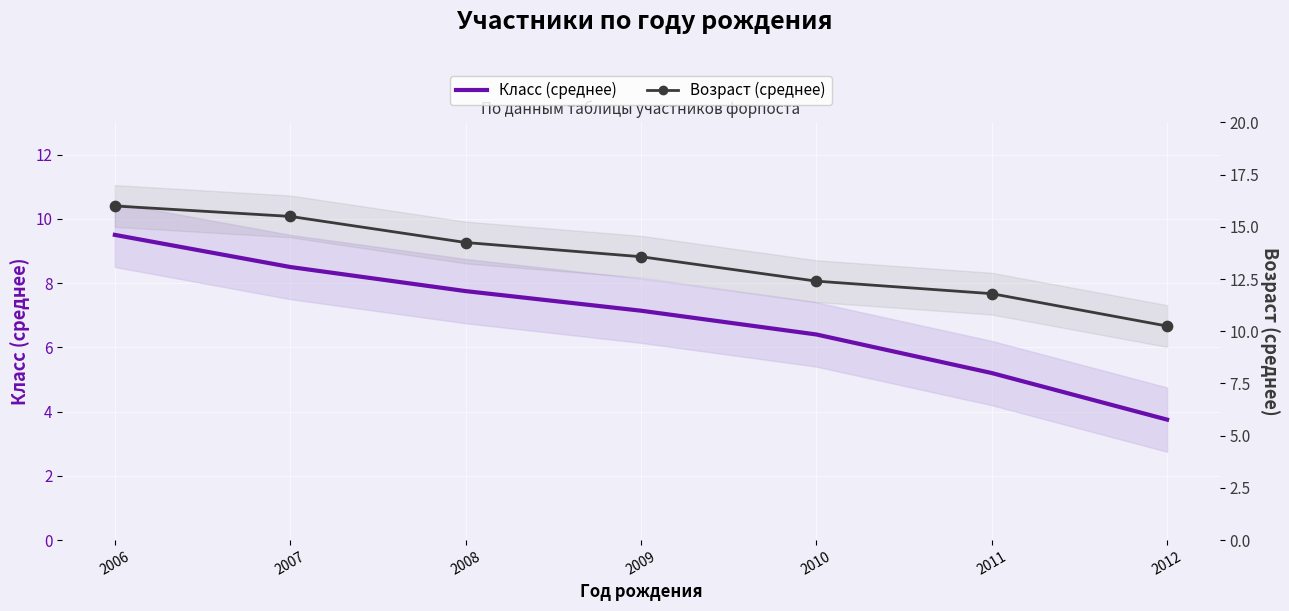

Is the value of Класс (среднее) at 2009 greater than the value of Возраст (среднее) at 2012?

No